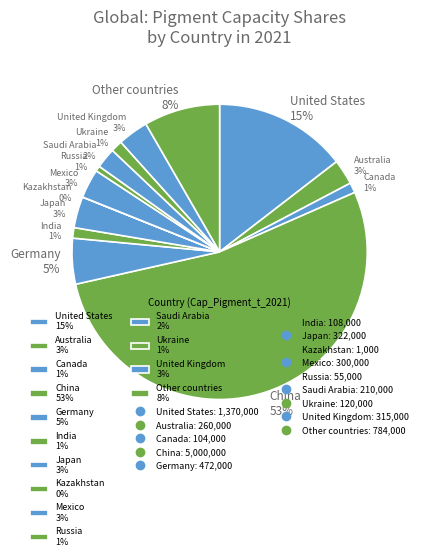

Between United Kingdom 3% and Other countries 8%, which is larger?

Other countries 8%